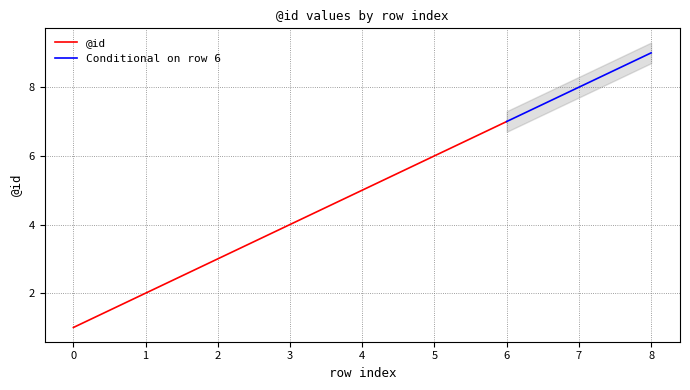

Is it true that the value at 7 is 8?

True